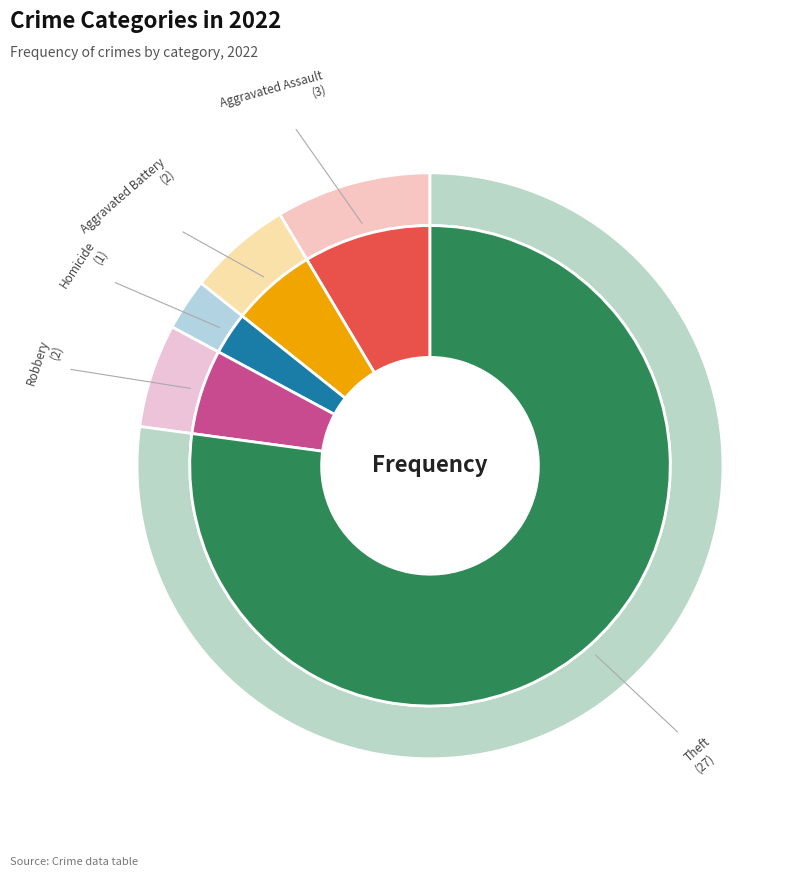

Approximately how many times larger is the value at Robbery compared to Aggravated Battery?

1.0